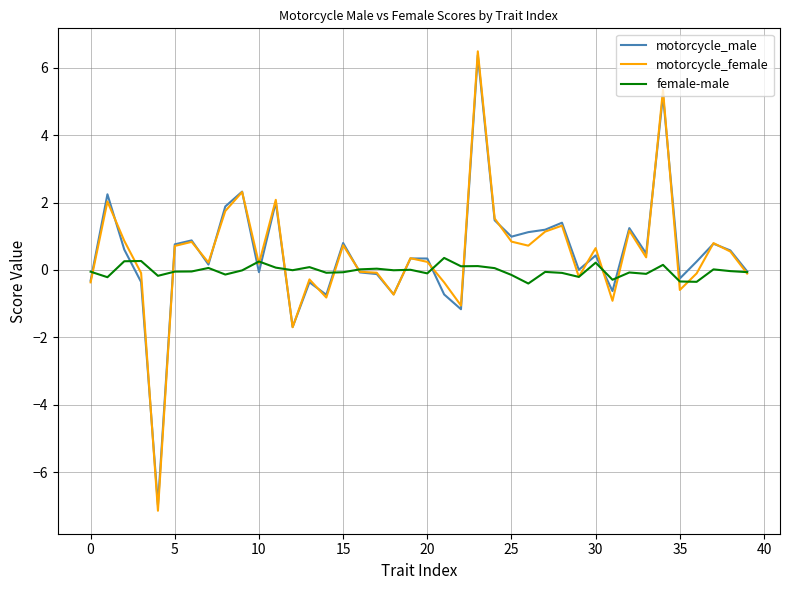

Which series has the largest range (max minus min)?

motorcycle_female